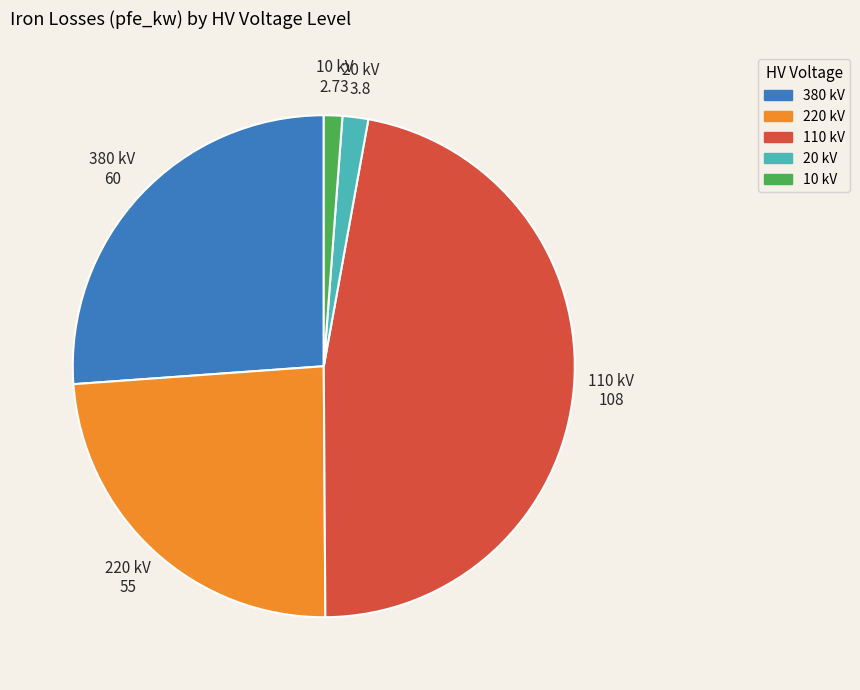

Is there a majority slice in this chart?

No